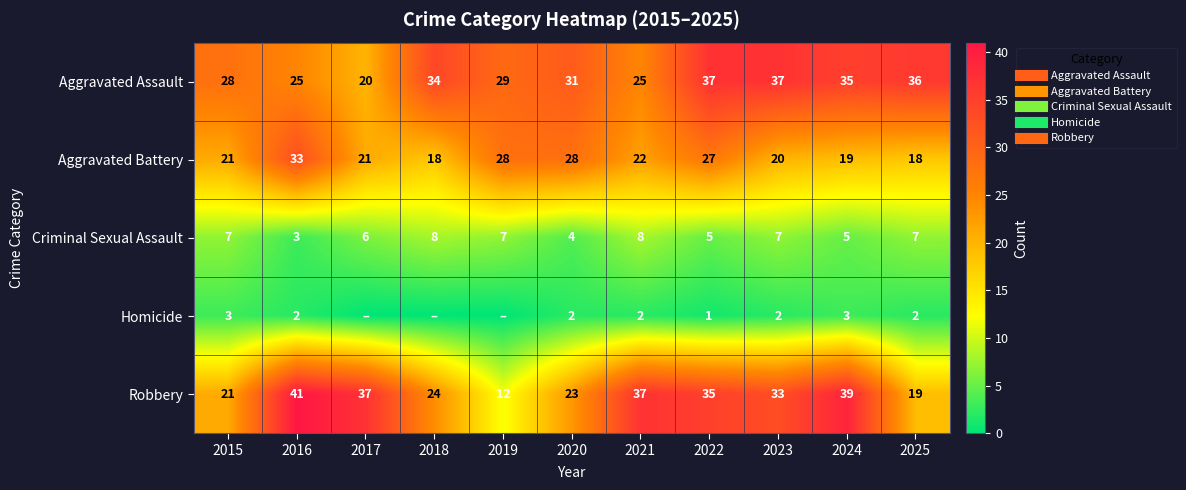

Rank the series by their maximum value, from highest to lowest.

Robbery, Aggravated Assault, Aggravated Battery, Criminal Sexual Assault, Homicide